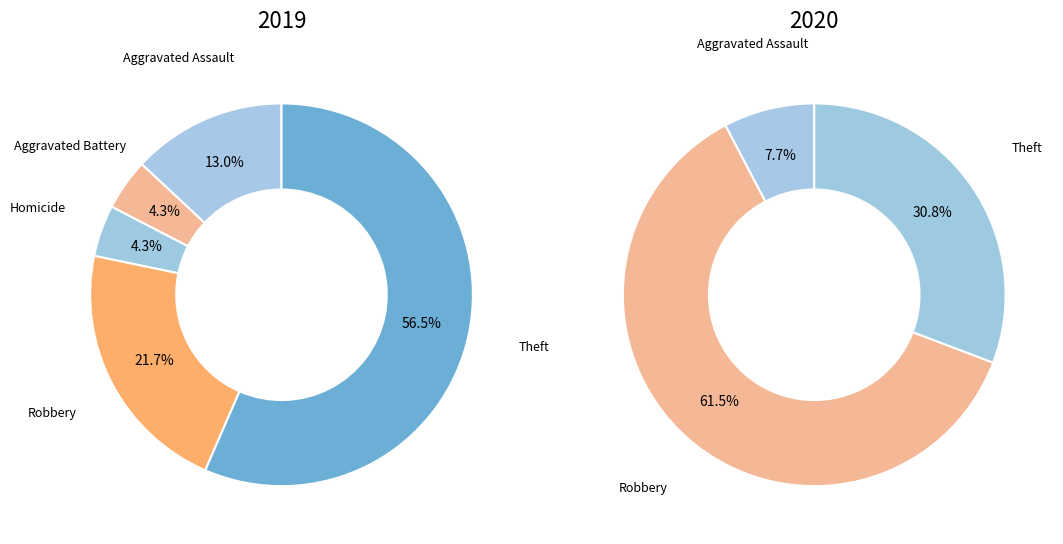

Rank the categories by values_2019 value from lowest to highest.

Arson, Criminal Sexual Assault, Aggravated Battery, Homicide, Aggravated Assault, Robbery, Theft